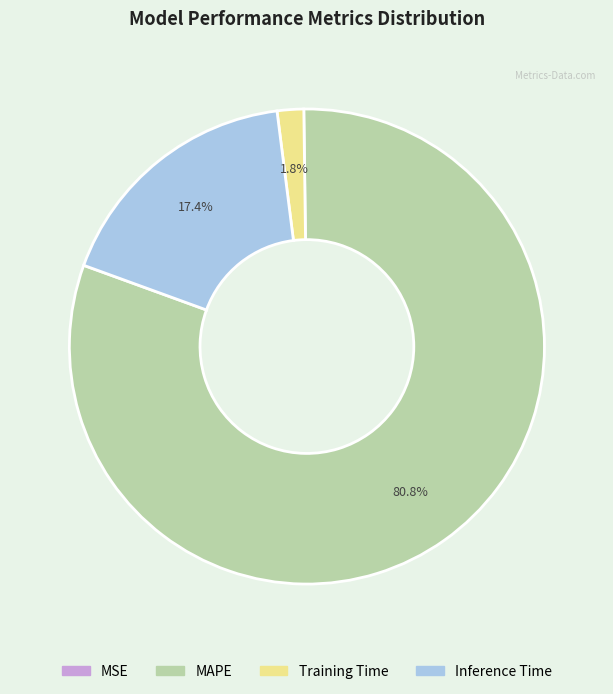

The Training Time slice represents 2% of the pie. True or false?

True